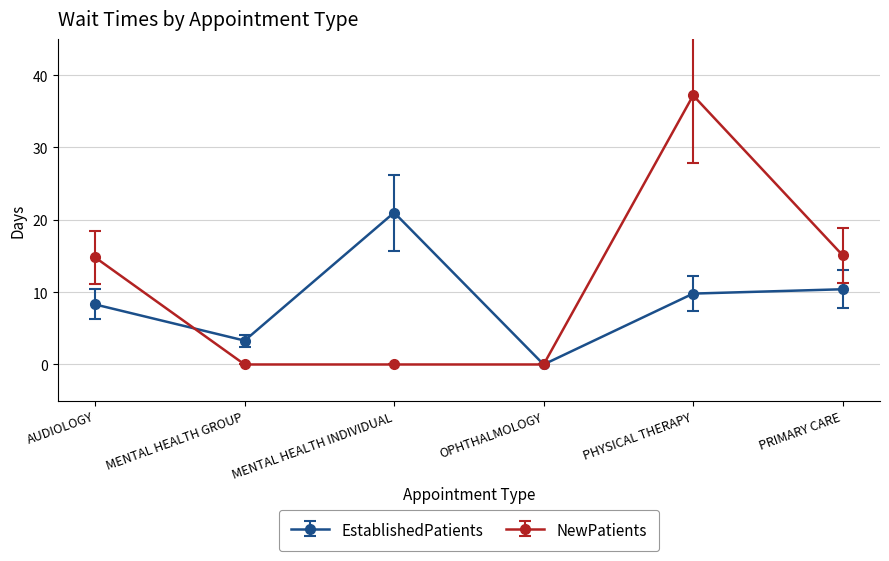

At which category is the sum across all series the highest?

PHYSICAL THERAPY